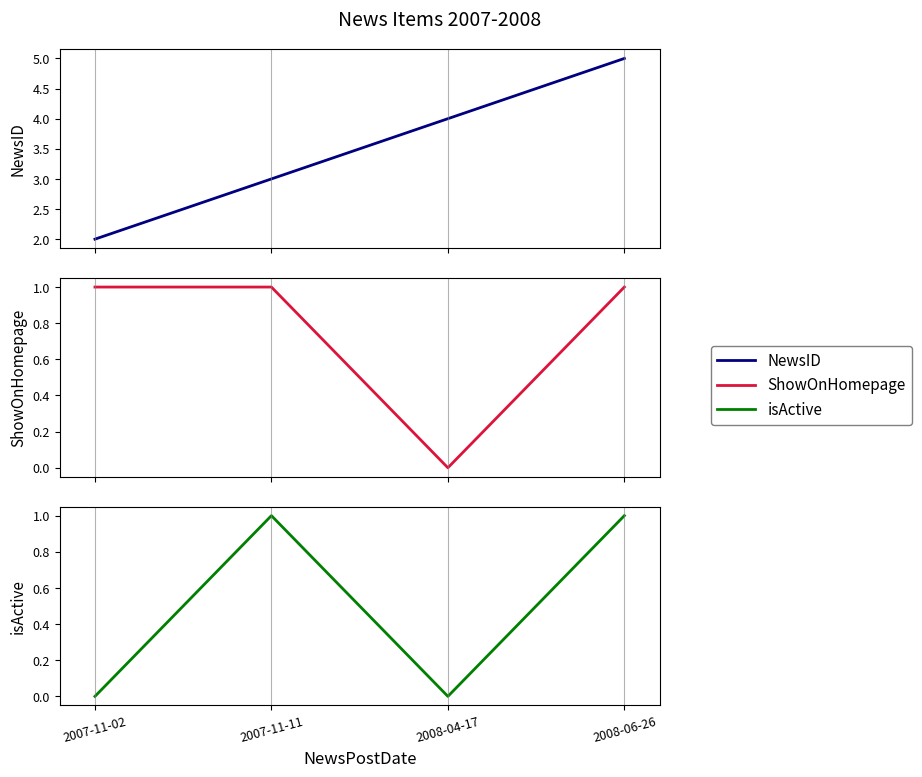

Which series has the largest total across all categories?

NewsID